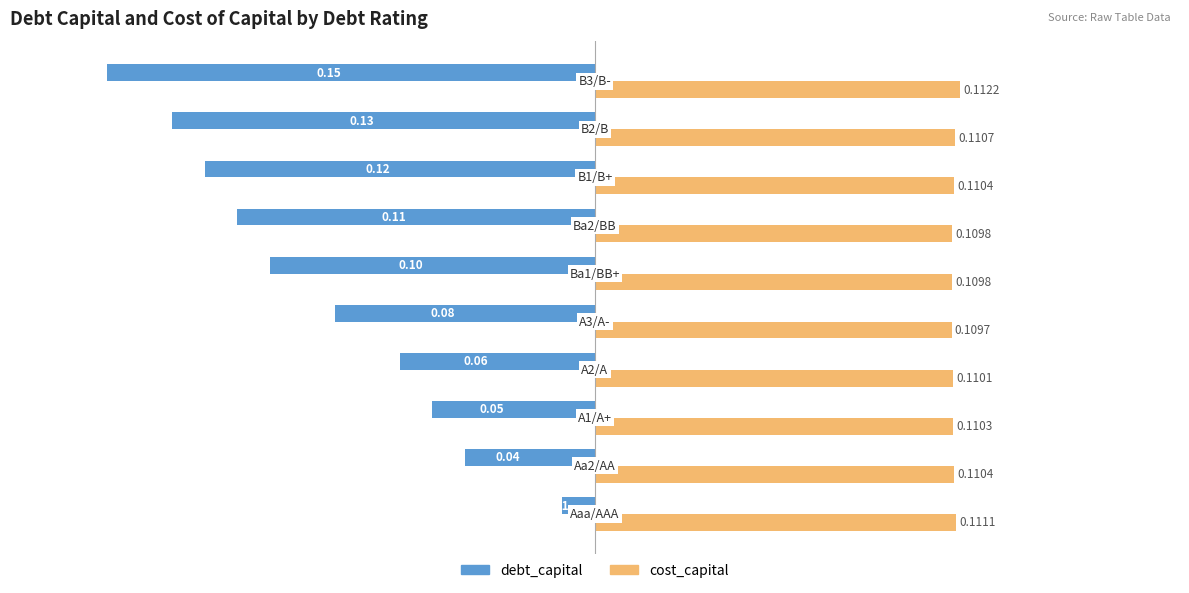

At how many categories does at least one series exceed 0?

10